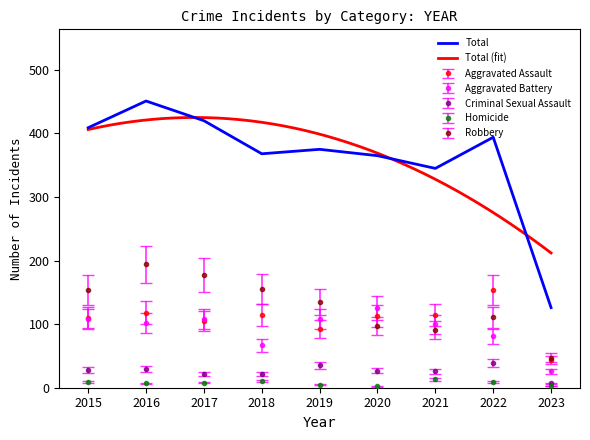

Rank the series by their maximum value, from lowest to highest.

Homicide, Criminal Sexual Assault, Aggravated Battery, Aggravated Assault, Robbery, Total